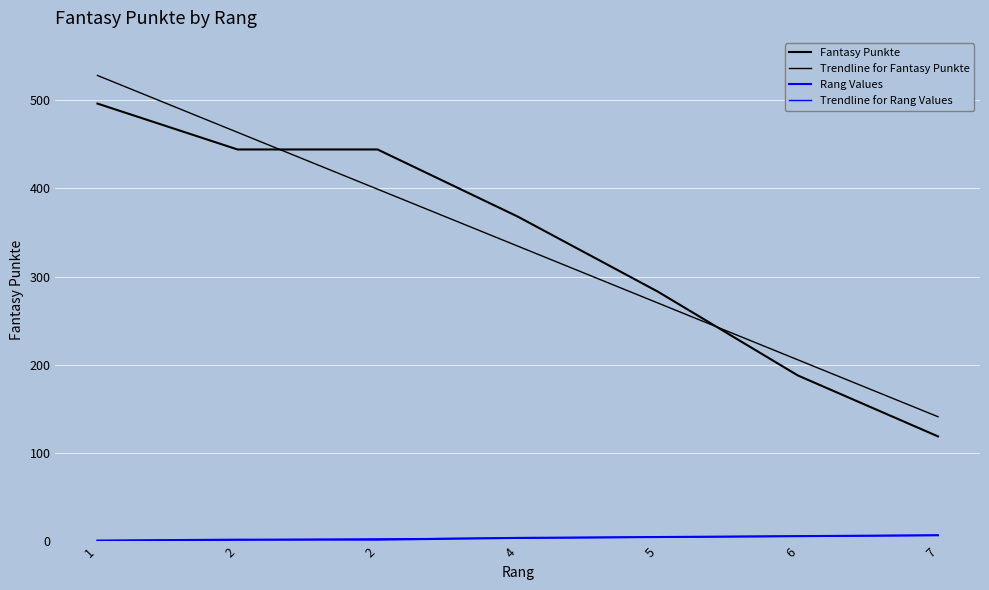

What is the sum of all Trendline for Fantasy Punkte values?

2342.0